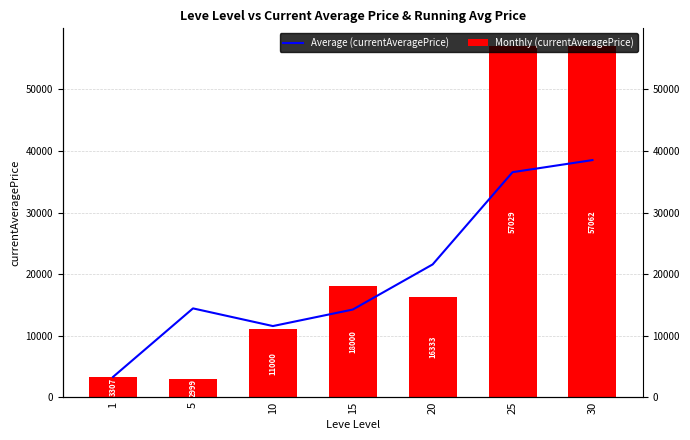

At which category does the chart reach its minimum across all series?

5